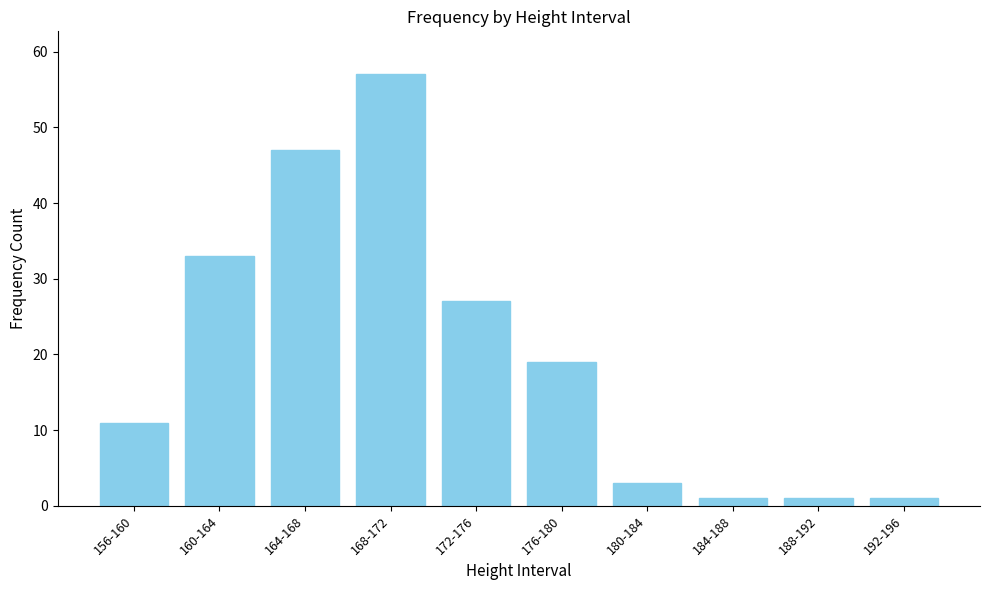

At which label is the value closest to 29?

172-176